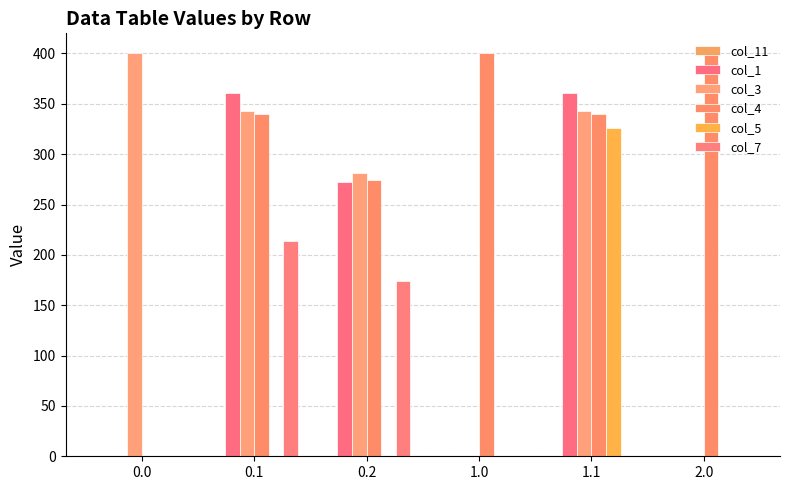

What is the difference between the maximum and second lowest values in the col_7 series?

213.9